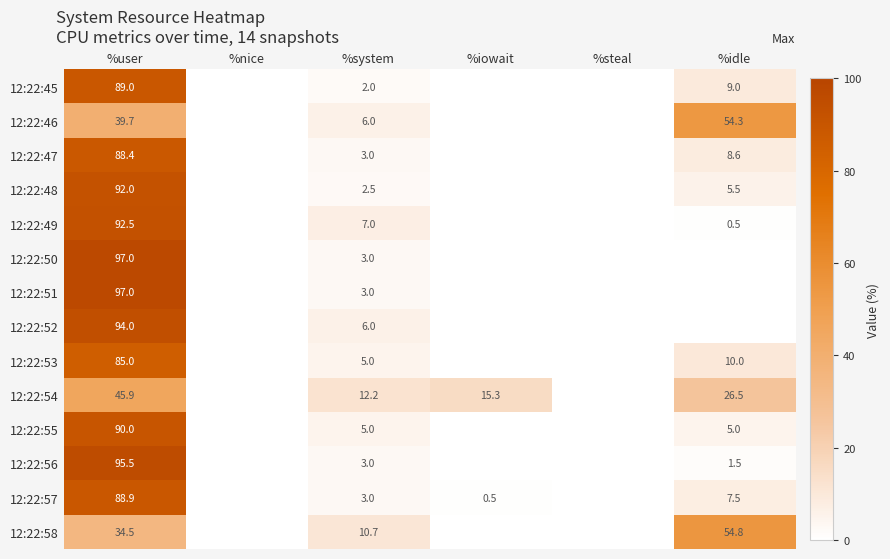

Is it true that 12:22:47 equals 88.4 at %user?

True